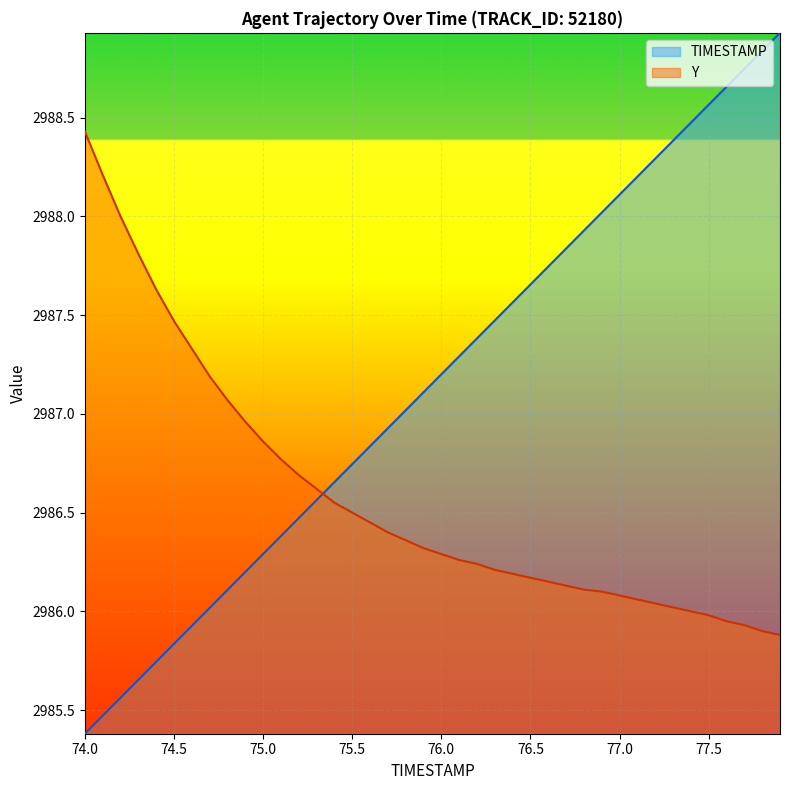

Reading left to right, list all the values displayed in this chart.

TIMESTAMP: 74.0=2985.4	74.1=2985.5	74.2=2985.6	74.3=2985.7	74.4=2985.7	74.5=2985.8	74.6=2985.9	74.7=2986.0	74.8=2986.1	74.9=2986.2	75.0=2986.3	75.1=2986.4	75.2=2986.5	75.3=2986.6	75.4=2986.7	75.5=2986.7	75.6=2986.8	75.7=2986.9	75.8=2987.0	75.9=2987.1	76.0=2987.2	76.1=2987.3	76.2=2987.4	76.3=2987.5	76.4=2987.6	76.5=2987.7	76.6=2987.7	76.7=2987.8	76.8=2987.9	76.9=2988.0	77.0=2988.1	77.1=2988.2	77.2=2988.3	77.3=2988.4	77.4=2988.5	77.5=2988.6	77.6=2988.7	77.7=2988.7	77.8=2988.8	77.9=2988.9
Y: 74.0=2988.4	74.1=2988.2	74.2=2988.0	74.3=2987.8	74.4=2987.6	74.5=2987.5	74.6=2987.3	74.7=2987.2	74.8=2987.1	74.9=2987.0	75.0=2986.9	75.1=2986.8	75.2=2986.7	75.3=2986.6	75.4=2986.6	75.5=2986.5	75.6=2986.4	75.7=2986.4	75.8=2986.4	75.9=2986.3	76.0=2986.3	76.1=2986.3	76.2=2986.2	76.3=2986.2	76.4=2986.2	76.5=2986.2	76.6=2986.2	76.7=2986.1	76.8=2986.1	76.9=2986.1	77.0=2986.1	77.1=2986.1	77.2=2986.0	77.3=2986.0	77.4=2986.0	77.5=2986.0	77.6=2985.9	77.7=2985.9	77.8=2985.9	77.9=2985.9